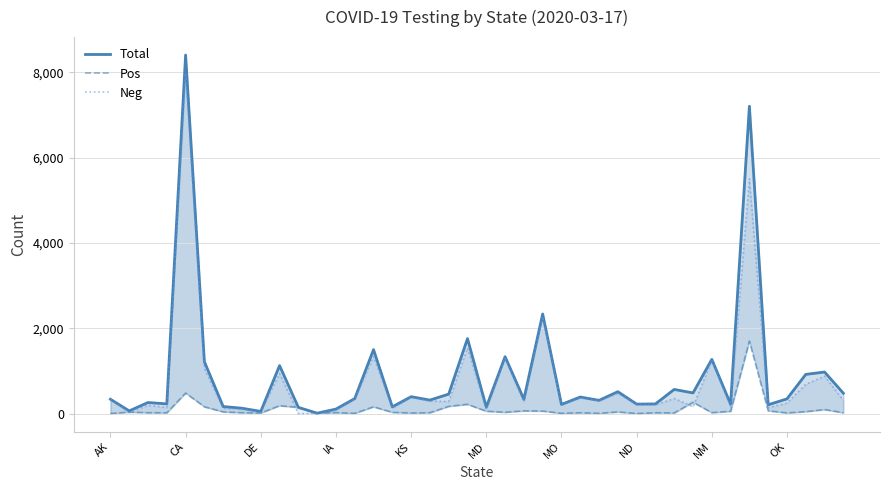

Count the number of categories in the chart.

40